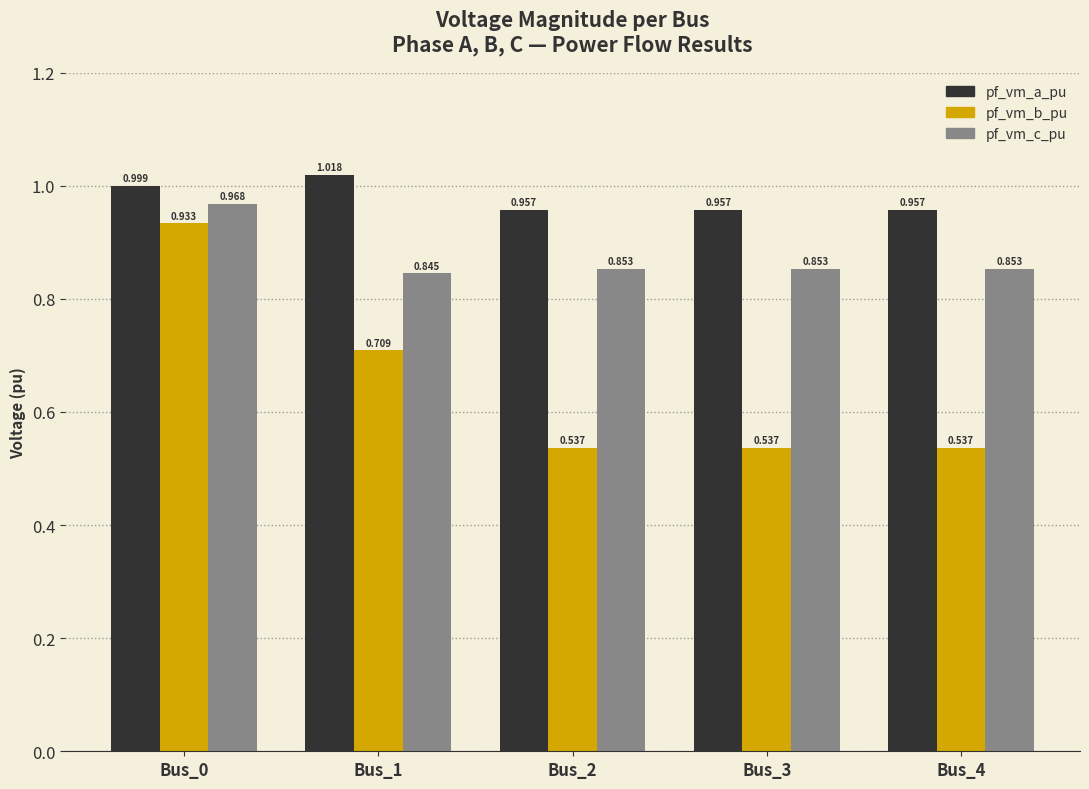

Rank the series at Bus_0 from highest to lowest value.

pf_vm_a_pu, pf_vm_c_pu, pf_vm_b_pu